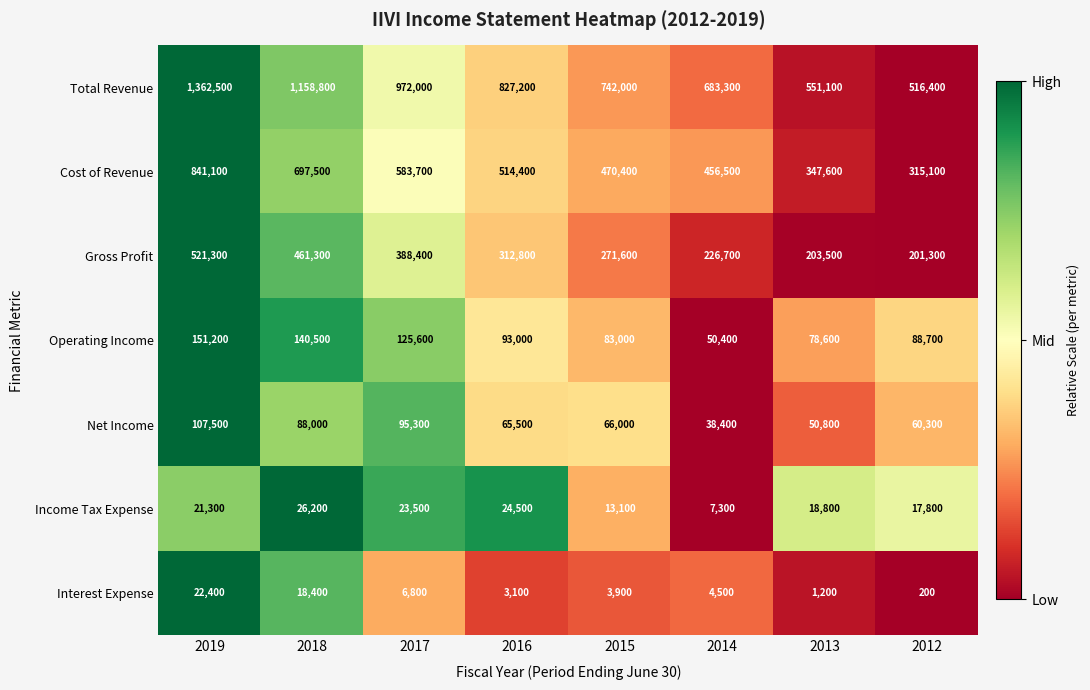

At how many categories does at least one series exceed 313479?

8